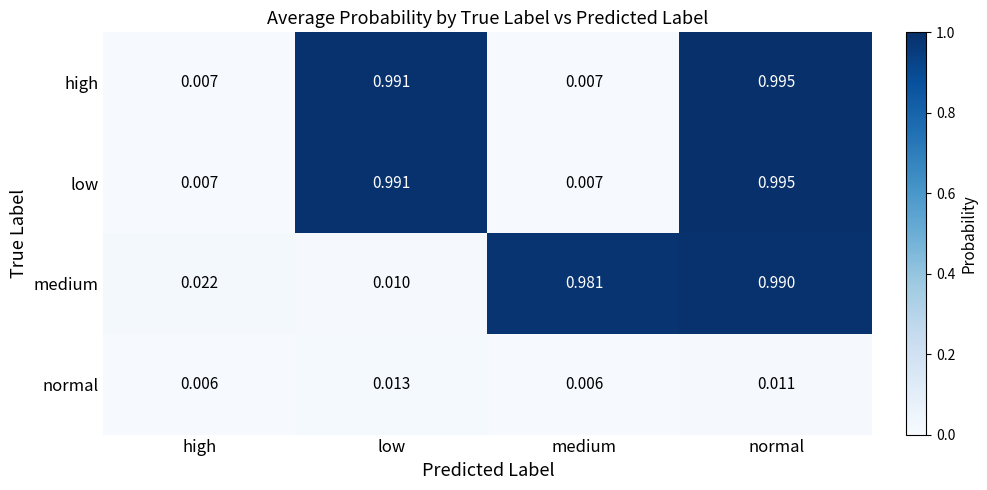

Which series changed the most between low and normal?

medium